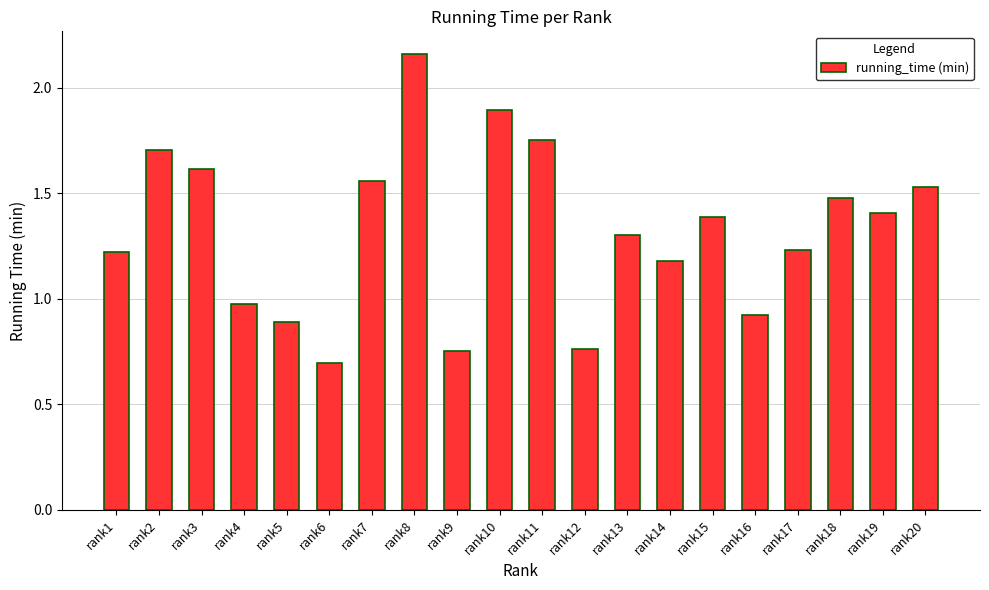

What is the average value?

1.3